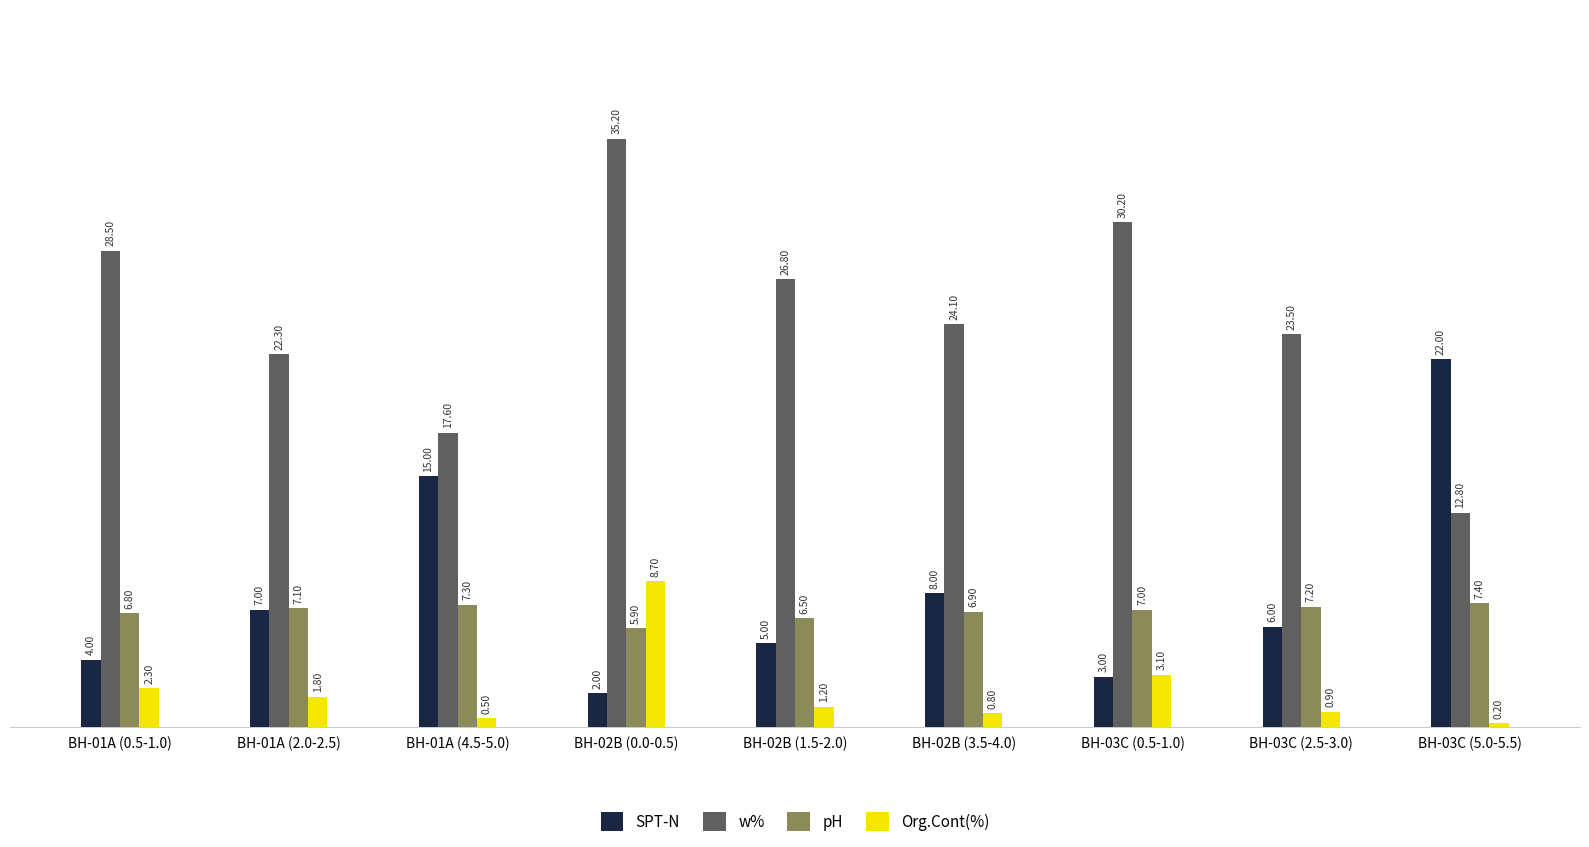

What is the label of the 9th bar from the right?

BH-01A (0.5-1.0)